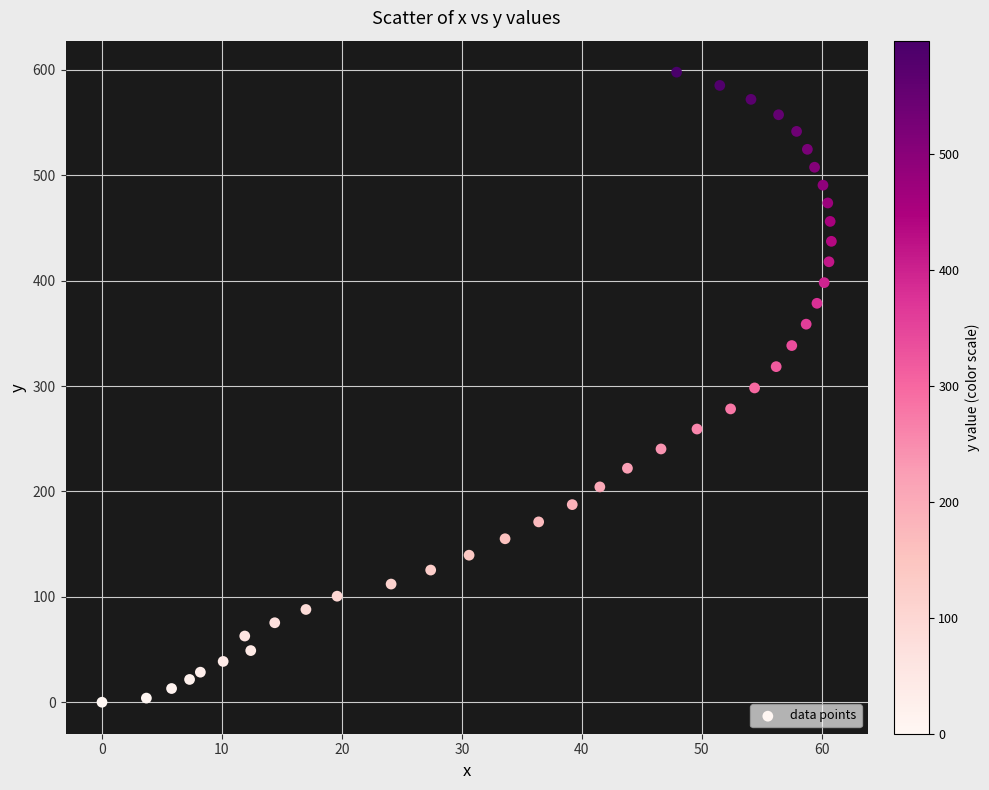

What is the range of X values (max minus min)?

60.8